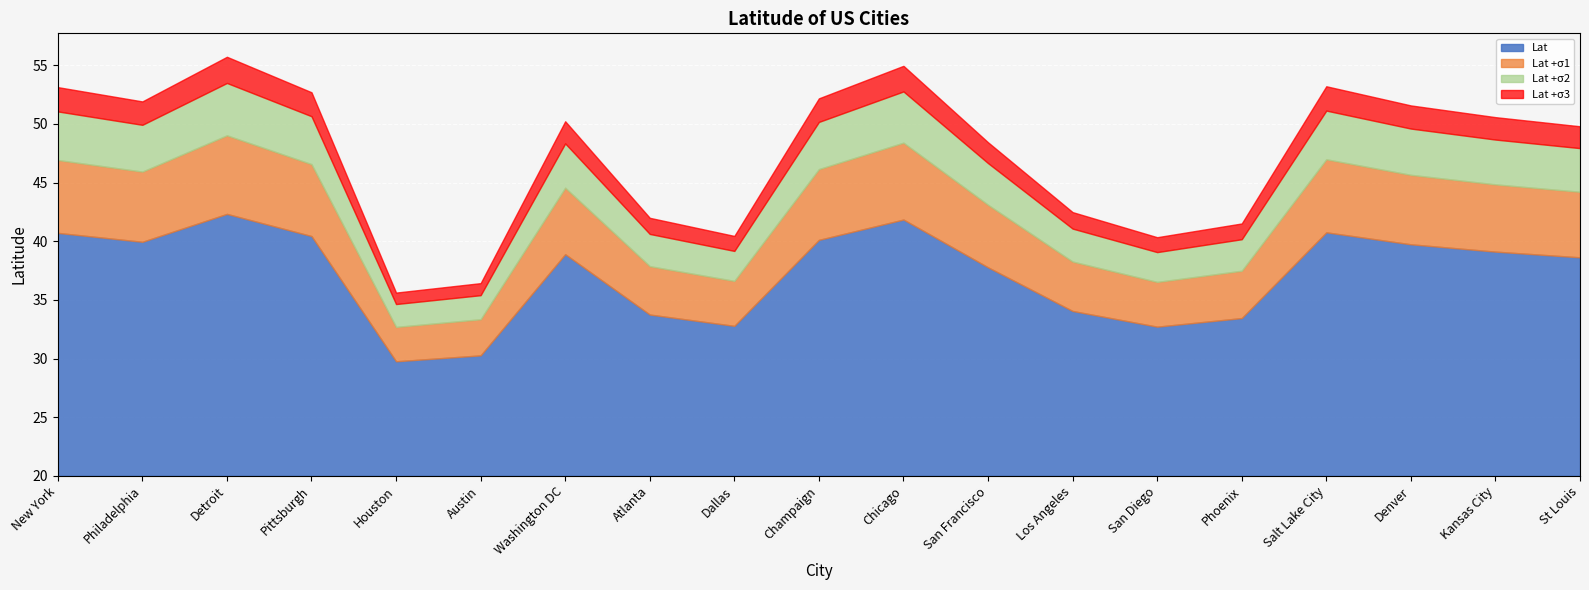

What is the sum of the values at Kansas City and Atlanta?

72.9